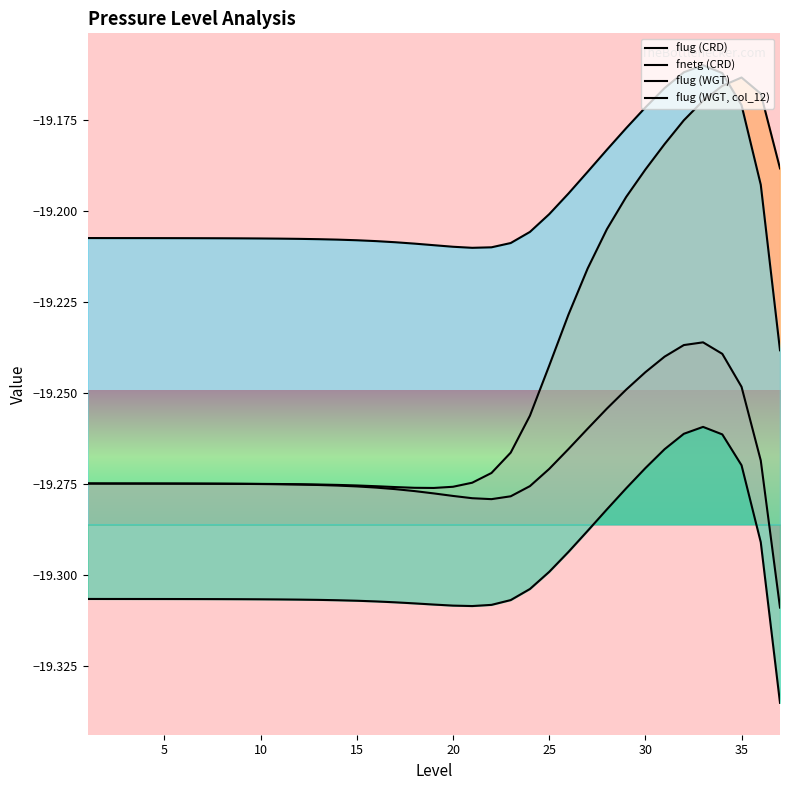

How many lines are shown in the chart?

4